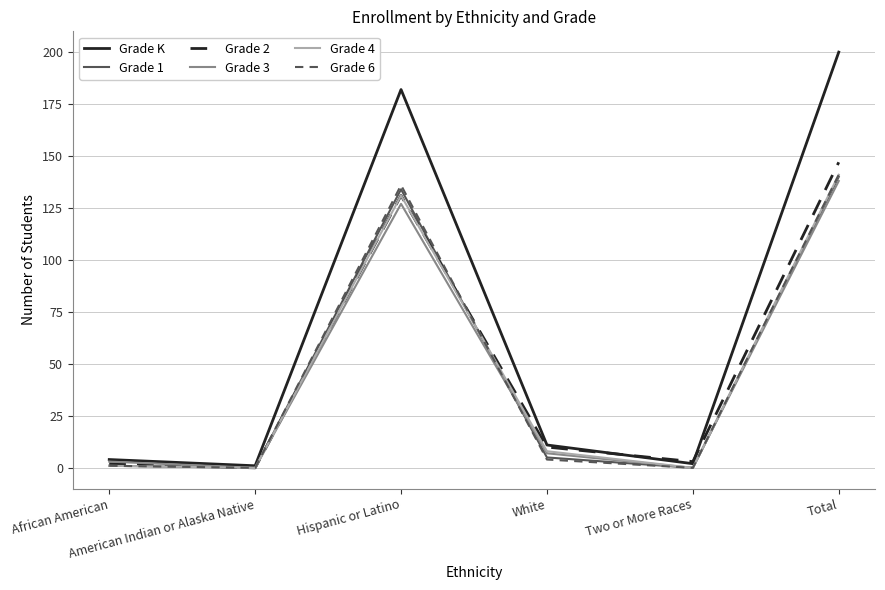

Which series has the largest total across all categories?

Grade K